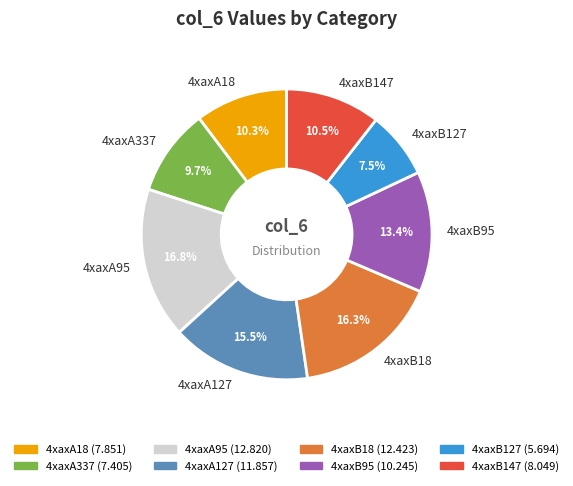

Does 4xaxB95 represent more than half of the total?

No